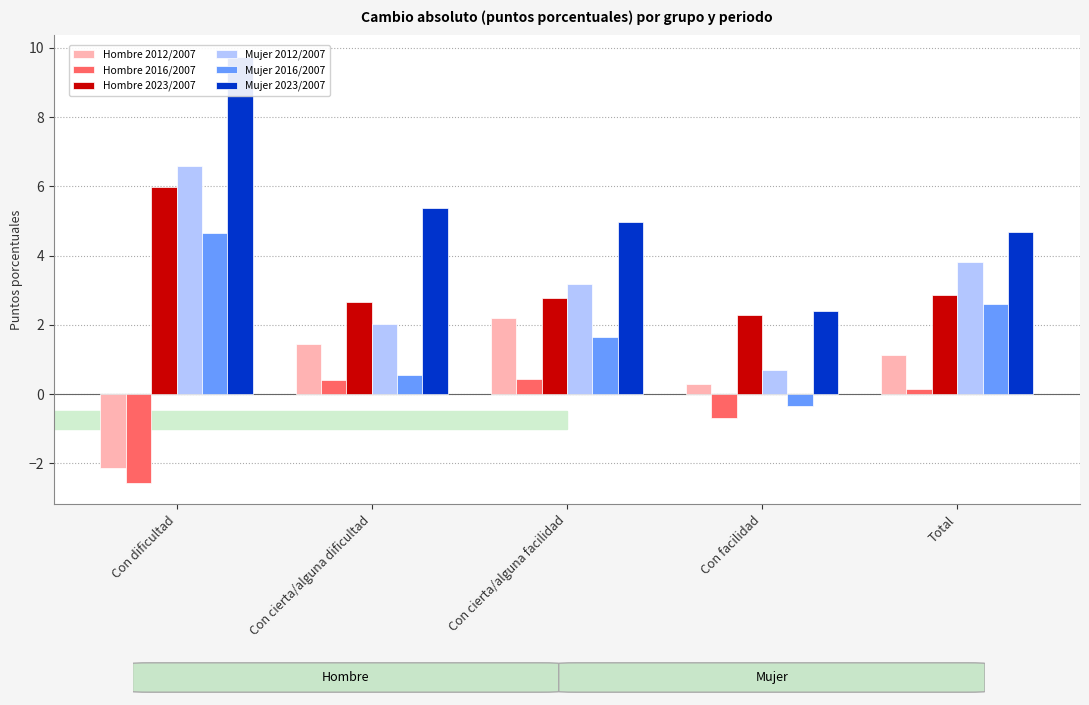

What is the label of the 4th bar from the right?

Con cierta/alguna dificultad